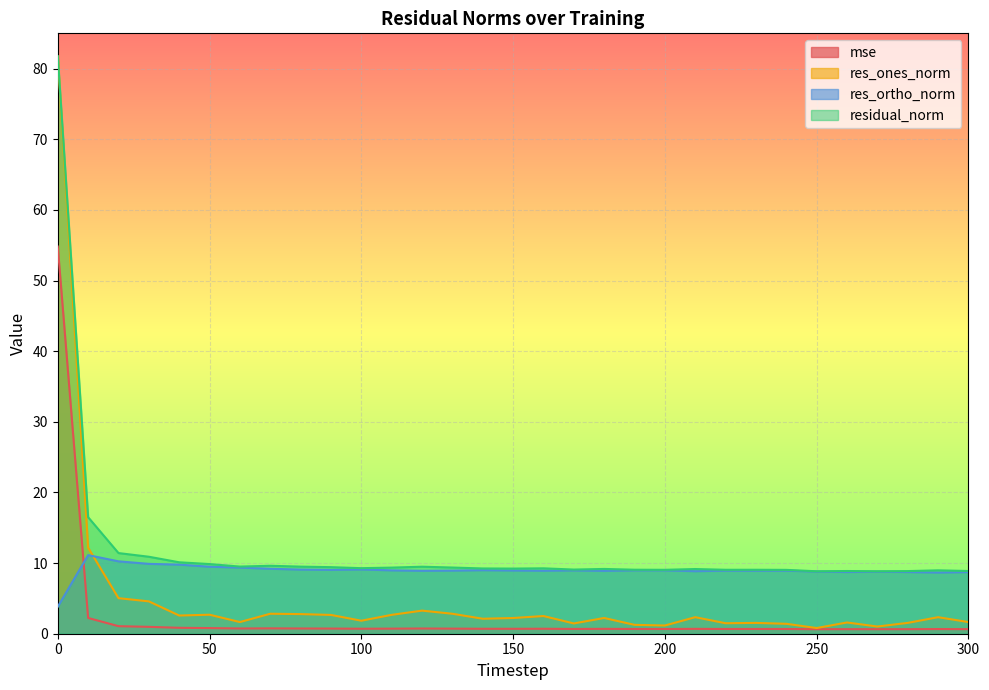

What are all the series names shown in the legend?

mse, res_ones_norm, res_ortho_norm, residual_norm